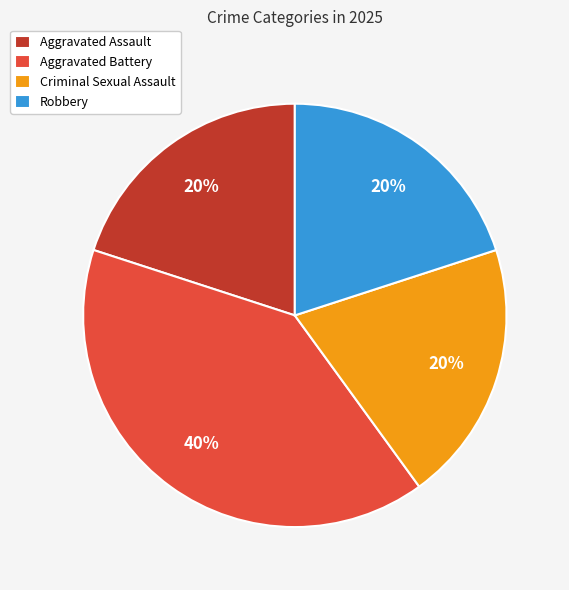

How many slices are in this pie chart?

4